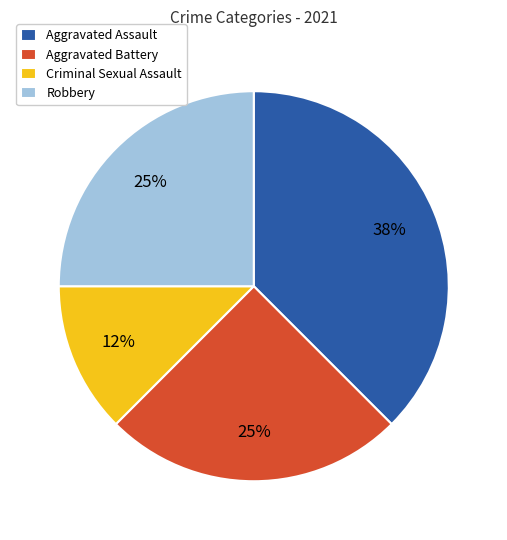

To the nearest percent, what portion does Robbery represent?

25%